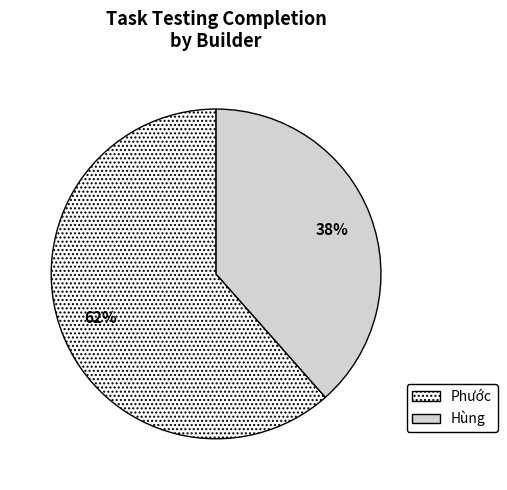

To the nearest percent, what portion does Hùng represent?

38%